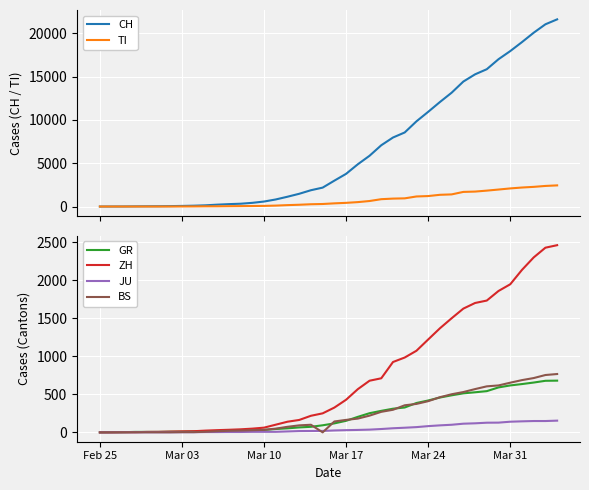

How many categories are shown in the chart?

40